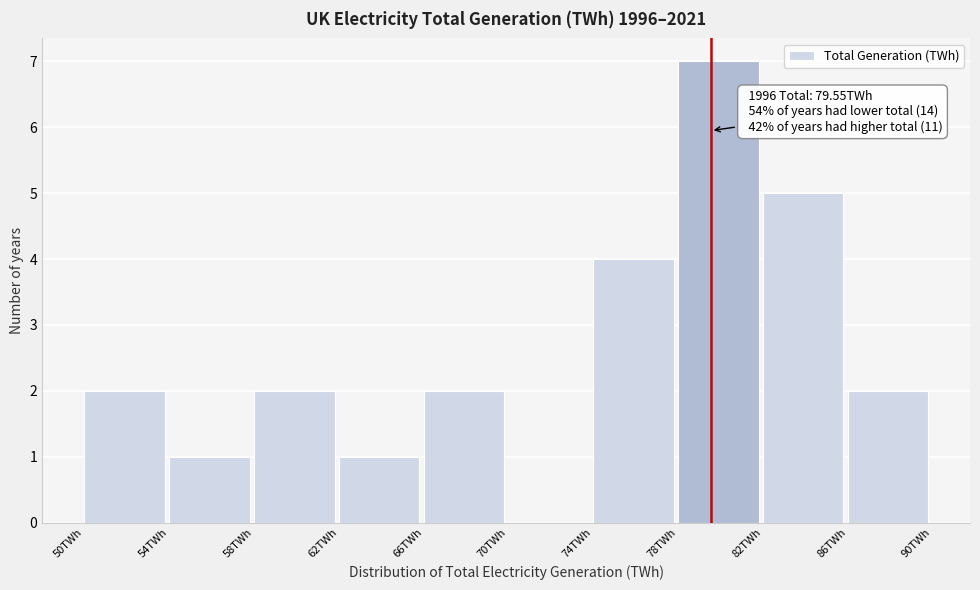

Over which range of the x-axis is the bar tallest?

78 to 82